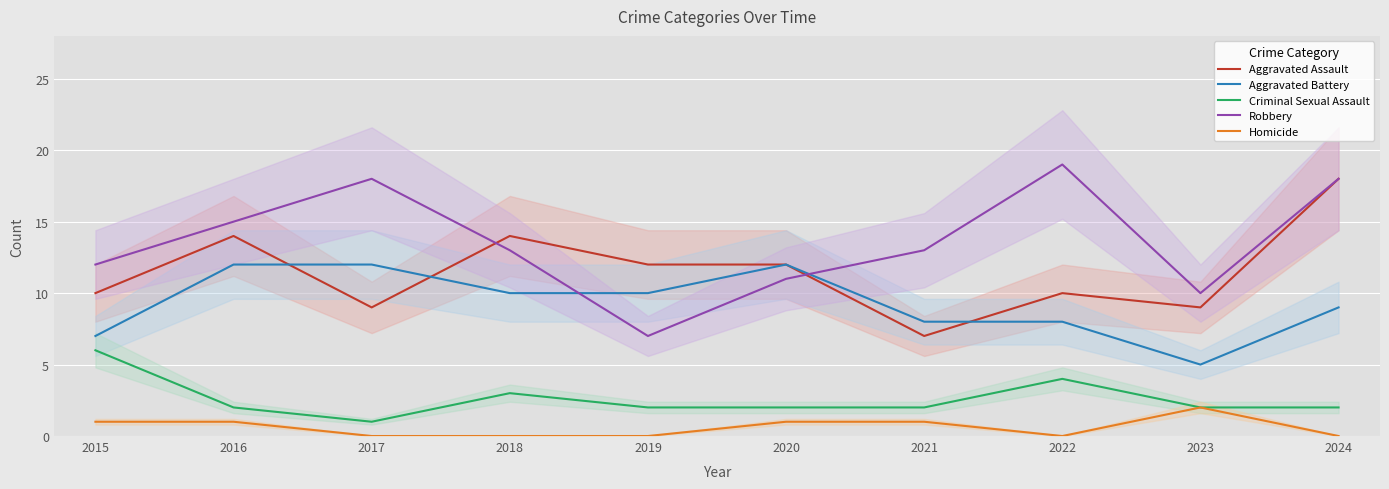

Which label corresponds to the largest value in the chart?

2022